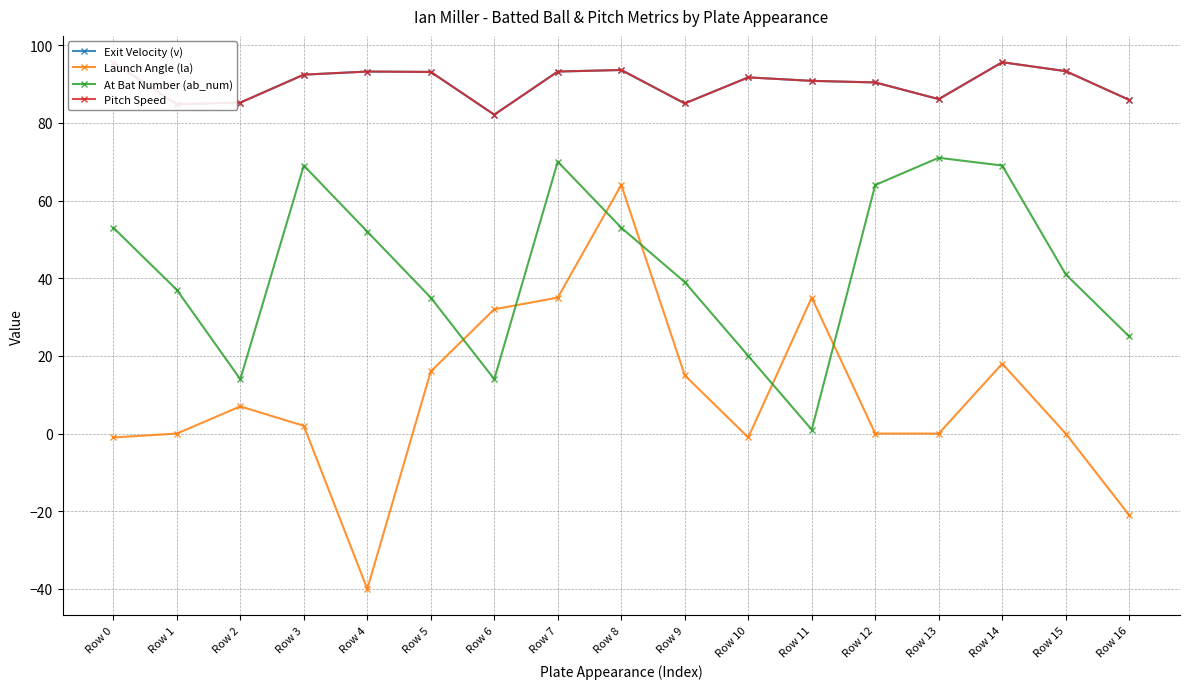

What is the sum of all Exit Velocity (v) values?

1531.9